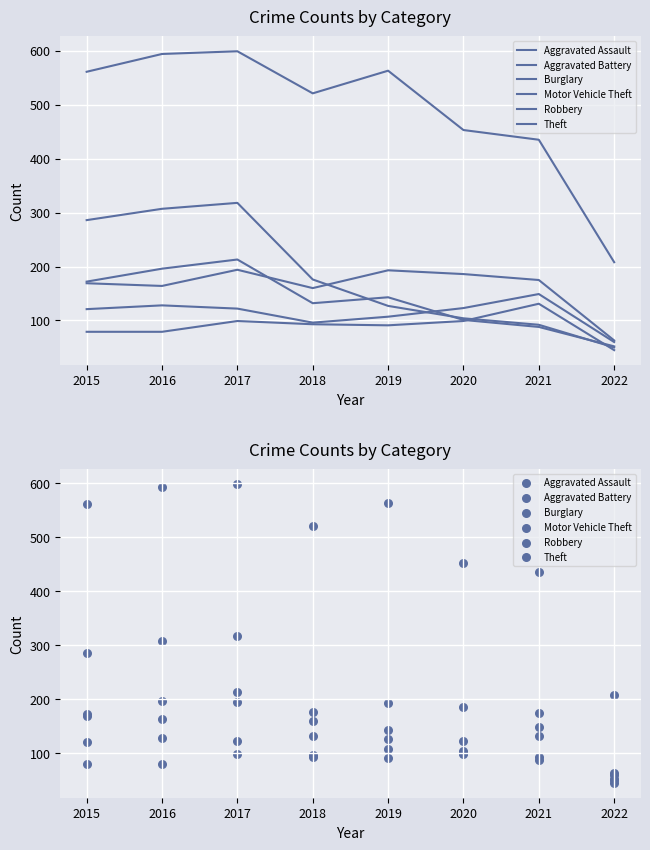

At how many categories does at least one series exceed 519?

5